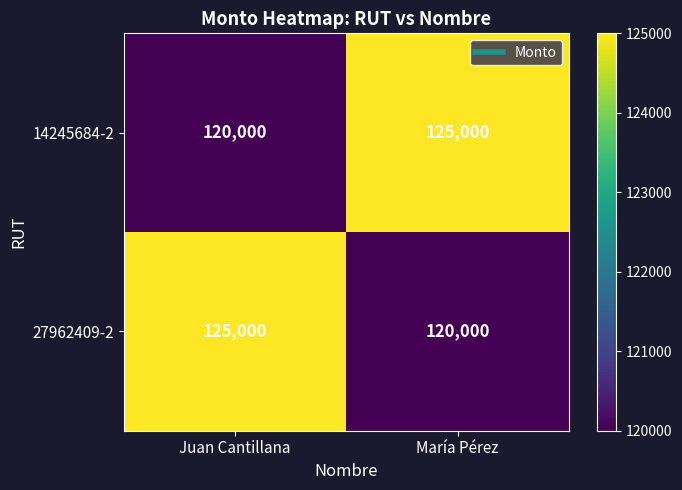

Reading left to right, extract all data points from this chart.

14245684-2: 120000	125000
27962409-2: 125000	120000